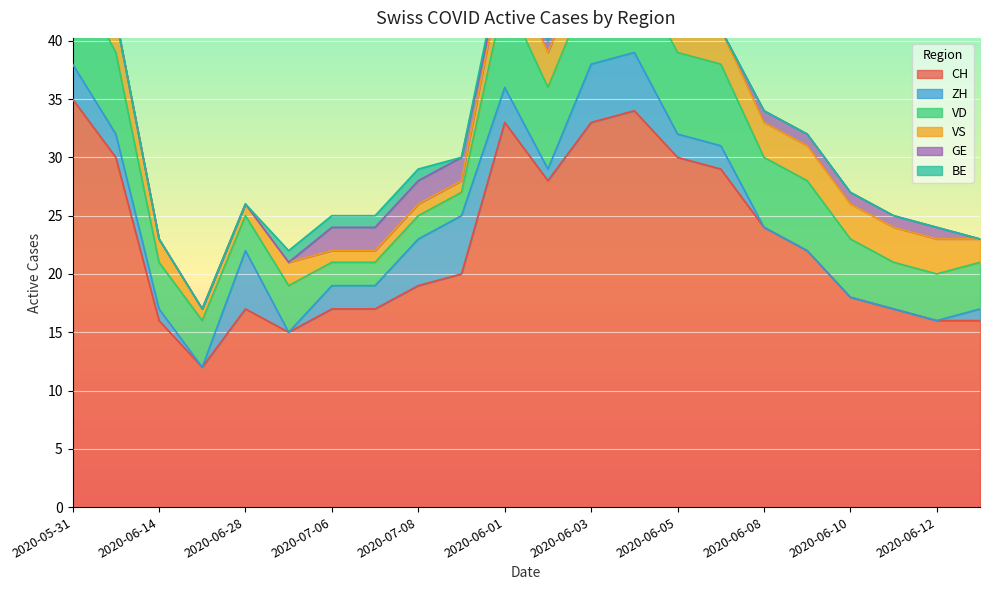

Rank the categories by CH value from lowest to highest.

2020-06-21, 2020-07-05, 2020-06-14, 2020-06-12, 2020-06-13, 2020-06-28, 2020-07-06, 2020-07-07, 2020-06-11, 2020-06-10, 2020-07-08, 2020-07-09, 2020-06-09, 2020-06-08, 2020-06-02, 2020-06-06, 2020-06-07, 2020-06-05, 2020-06-01, 2020-06-03, 2020-06-04, 2020-05-31